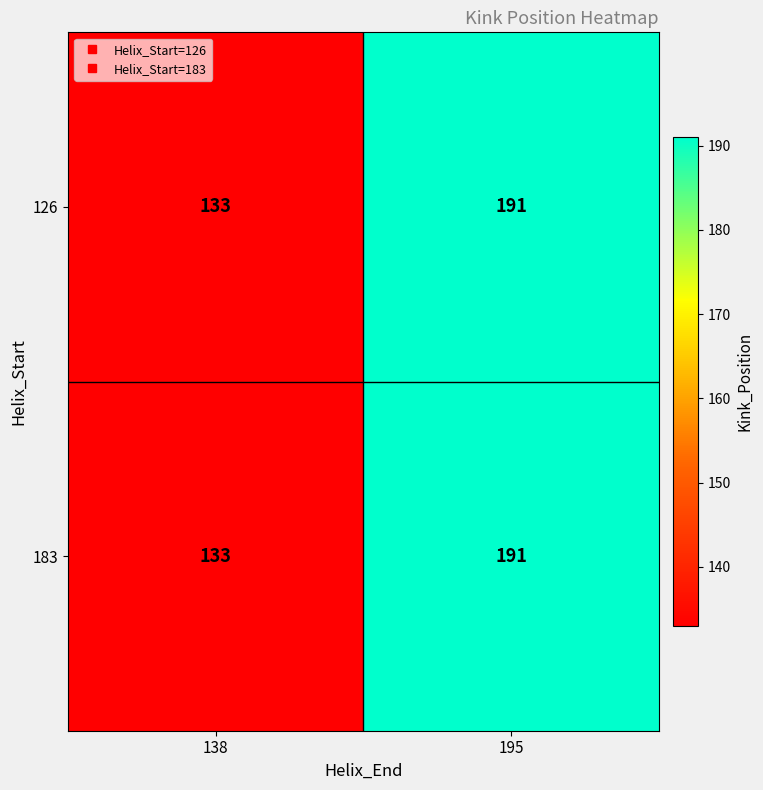

What is the sum of the 183 values at 138 and 195?

324